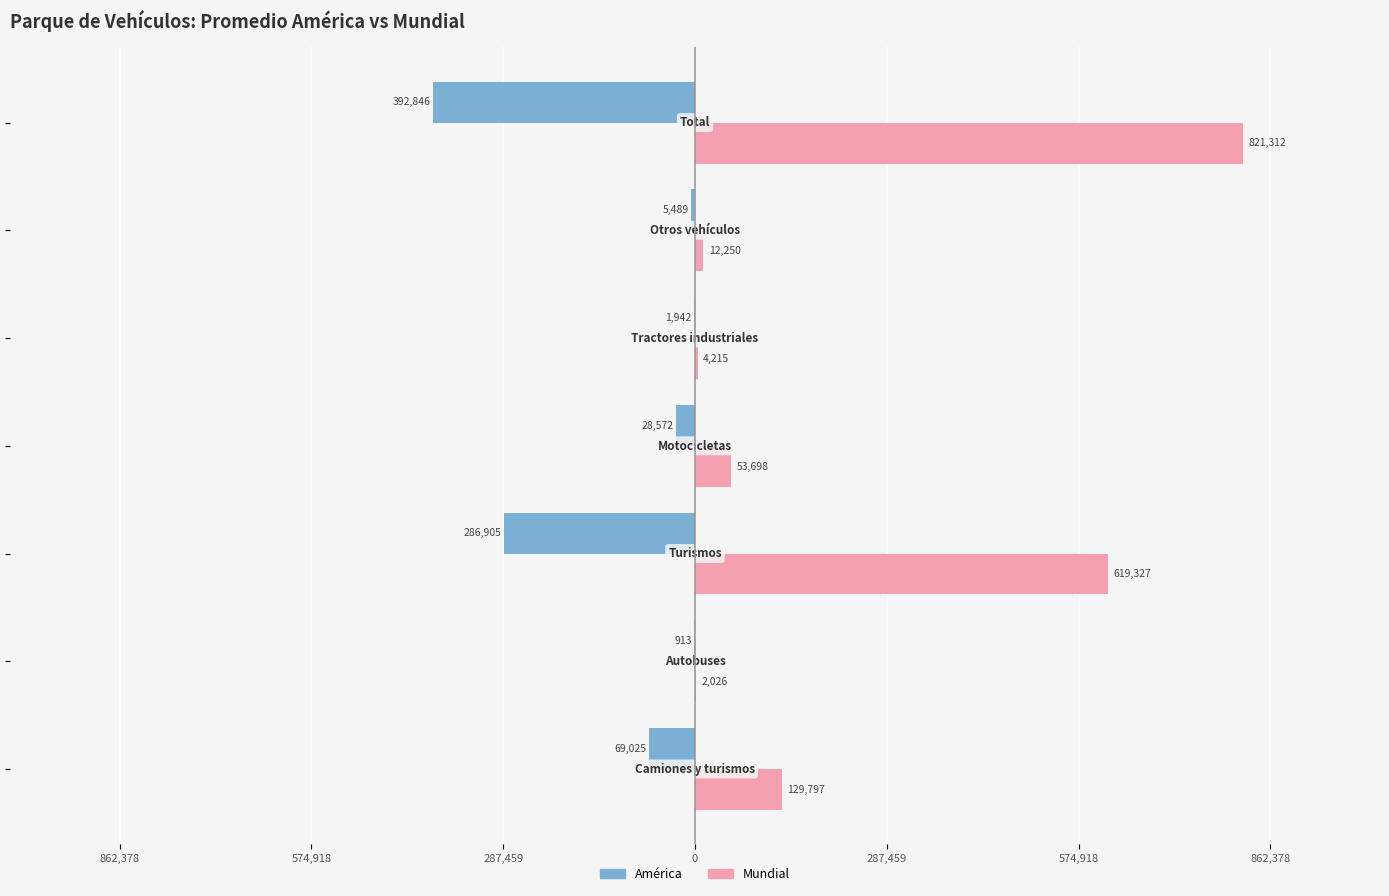

What are all the series names shown in the legend?

América, Mundial